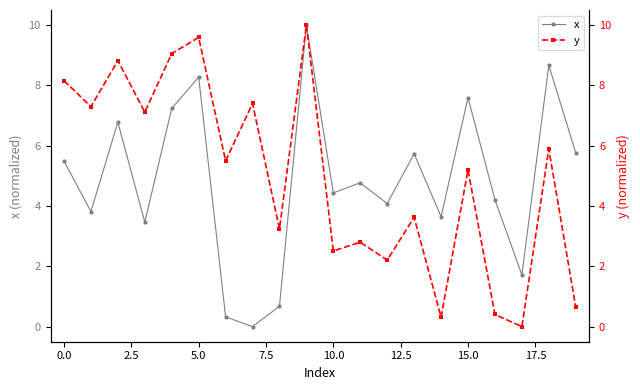

Rank the series by their average value, from lowest to highest.

x, y